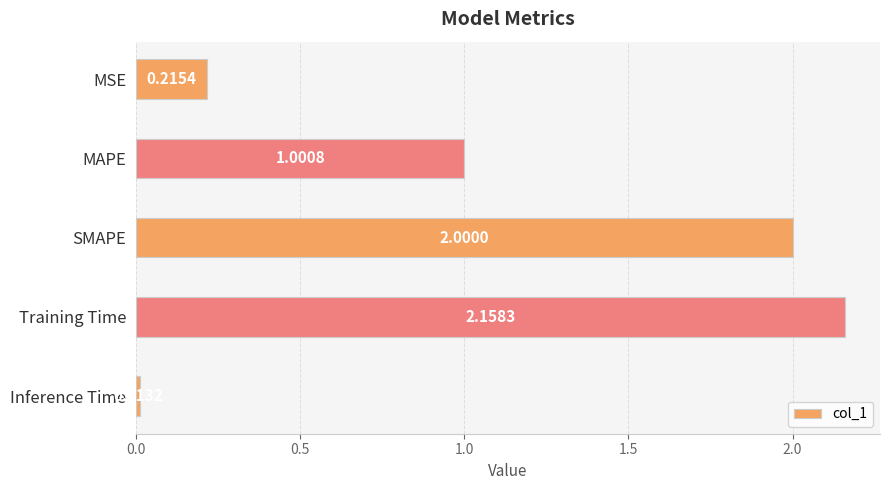

Rank the categories by value from lowest to highest.

Inference Time, MSE, MAPE, SMAPE, Training Time